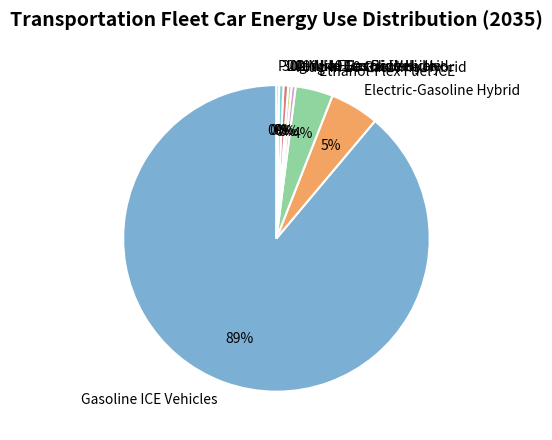

Is it true that 300 Mile Electric Vehicle is 0% of the pie?

True